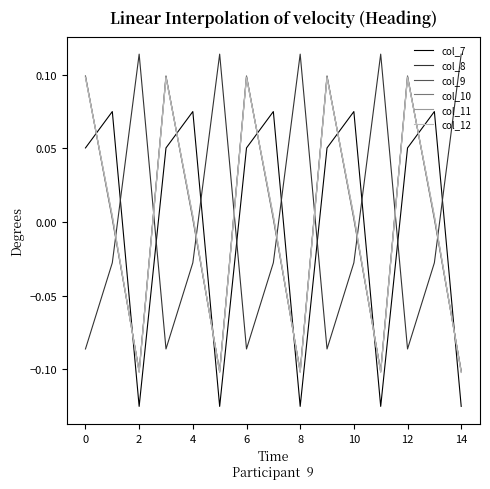

Which series ends up on top after the final intersection of col_9 and col_7?

col_9